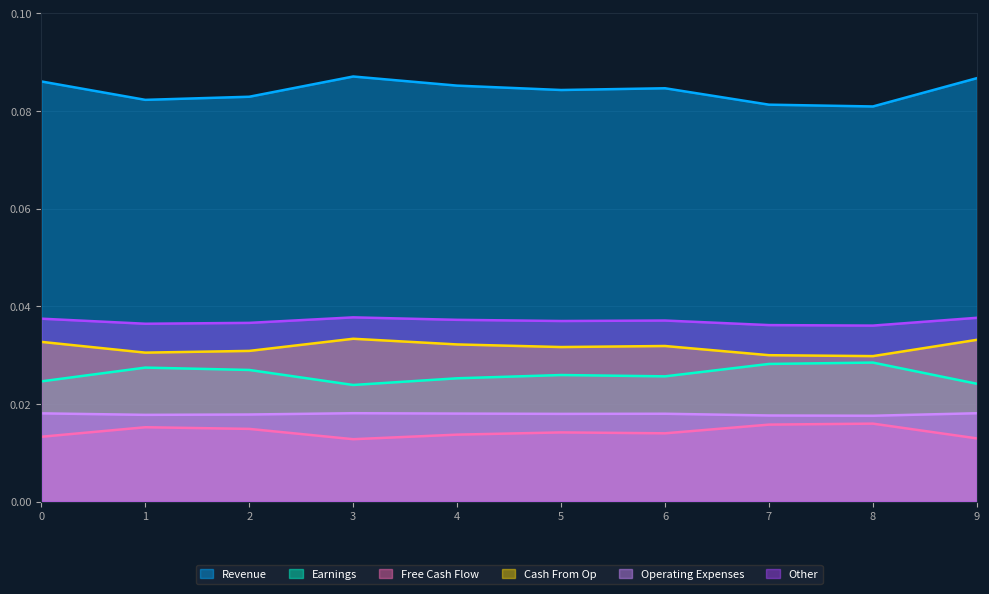

How many lines are shown in the chart?

6